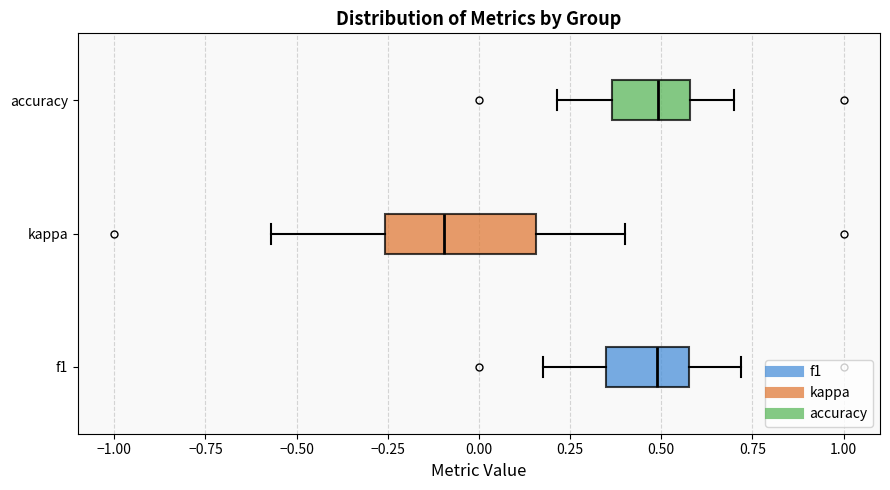

Which box has the furthest to the left median line?

kappa